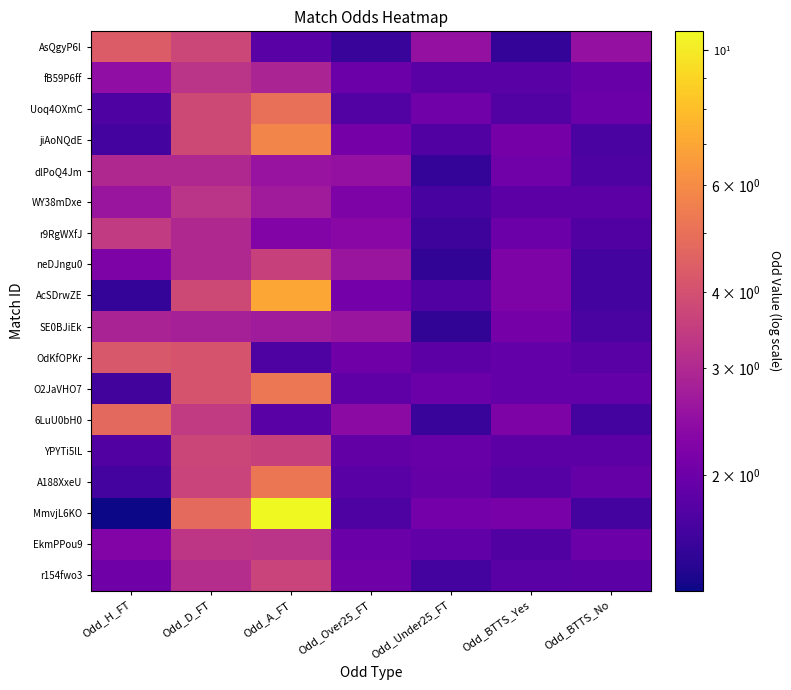

Reading left to right, list all the values displayed in this chart.

AsQgyP6l: Odd_H_FT=4.3	Odd_D_FT=3.8	Odd_A_FT=1.8	Odd_Over25_FT=1.5	Odd_Under25_FT=2.5	Odd_BTTS_Yes=1.5	Odd_BTTS_No=2.5
fB59P6ff: Odd_H_FT=2.5	Odd_D_FT=3.2	Odd_A_FT=2.9	Odd_Over25_FT=2.0	Odd_Under25_FT=1.8	Odd_BTTS_Yes=1.8	Odd_BTTS_No=1.9
Uoq4OXmC: Odd_H_FT=1.7	Odd_D_FT=3.8	Odd_A_FT=5.0	Odd_Over25_FT=1.8	Odd_Under25_FT=2.0	Odd_BTTS_Yes=1.8	Odd_BTTS_No=2.0
jiAoNQdE: Odd_H_FT=1.6	Odd_D_FT=3.8	Odd_A_FT=5.8	Odd_Over25_FT=2.1	Odd_Under25_FT=1.7	Odd_BTTS_Yes=2.1	Odd_BTTS_No=1.7
dlPoQ4Jm: Odd_H_FT=3.0	Odd_D_FT=3.0	Odd_A_FT=2.5	Odd_Over25_FT=2.5	Odd_Under25_FT=1.5	Odd_BTTS_Yes=2.0	Odd_BTTS_No=1.7
WY38mDxe: Odd_H_FT=2.6	Odd_D_FT=3.2	Odd_A_FT=2.7	Odd_Over25_FT=2.2	Odd_Under25_FT=1.6	Odd_BTTS_Yes=1.8	Odd_BTTS_No=1.8
r9RgWXfJ: Odd_H_FT=3.4	Odd_D_FT=3.0	Odd_A_FT=2.2	Odd_Over25_FT=2.4	Odd_Under25_FT=1.6	Odd_BTTS_Yes=2.0	Odd_BTTS_No=1.7
neDJngu0: Odd_H_FT=2.2	Odd_D_FT=3.0	Odd_A_FT=3.6	Odd_Over25_FT=2.6	Odd_Under25_FT=1.5	Odd_BTTS_Yes=2.2	Odd_BTTS_No=1.6
AcSDrwZE: Odd_H_FT=1.5	Odd_D_FT=3.8	Odd_A_FT=7.0	Odd_Over25_FT=2.1	Odd_Under25_FT=1.7	Odd_BTTS_Yes=2.2	Odd_BTTS_No=1.6
SE0BJiEk: Odd_H_FT=2.9	Odd_D_FT=2.8	Odd_A_FT=2.7	Odd_Over25_FT=2.6	Odd_Under25_FT=1.5	Odd_BTTS_Yes=2.1	Odd_BTTS_No=1.7
OdKfOPKr: Odd_H_FT=4.2	Odd_D_FT=4.1	Odd_A_FT=1.7	Odd_Over25_FT=2.0	Odd_Under25_FT=1.8	Odd_BTTS_Yes=1.9	Odd_BTTS_No=1.8
O2JaVHO7: Odd_H_FT=1.6	Odd_D_FT=4.1	Odd_A_FT=5.2	Odd_Over25_FT=1.9	Odd_Under25_FT=2.0	Odd_BTTS_Yes=1.9	Odd_BTTS_No=1.9
6LuU0bH0: Odd_H_FT=4.8	Odd_D_FT=3.4	Odd_A_FT=1.8	Odd_Over25_FT=2.4	Odd_Under25_FT=1.5	Odd_BTTS_Yes=2.2	Odd_BTTS_No=1.6
YPYTi5lL: Odd_H_FT=1.7	Odd_D_FT=3.7	Odd_A_FT=3.6	Odd_Over25_FT=1.9	Odd_Under25_FT=1.9	Odd_BTTS_Yes=1.8	Odd_BTTS_No=1.8
A188XxeU: Odd_H_FT=1.6	Odd_D_FT=3.6	Odd_A_FT=5.2	Odd_Over25_FT=1.8	Odd_Under25_FT=1.9	Odd_BTTS_Yes=1.8	Odd_BTTS_No=1.9
MmvjL6KO: Odd_H_FT=1.3	Odd_D_FT=4.8	Odd_A_FT=10.8	Odd_Over25_FT=1.7	Odd_Under25_FT=2.1	Odd_BTTS_Yes=2.1	Odd_BTTS_No=1.6
EkmPPou9: Odd_H_FT=2.2	Odd_D_FT=3.3	Odd_A_FT=3.2	Odd_Over25_FT=2.0	Odd_Under25_FT=1.9	Odd_BTTS_Yes=1.7	Odd_BTTS_No=2.0
r154fwo3: Odd_H_FT=2.0	Odd_D_FT=3.1	Odd_A_FT=3.6	Odd_Over25_FT=2.0	Odd_Under25_FT=1.6	Odd_BTTS_Yes=1.8	Odd_BTTS_No=1.8